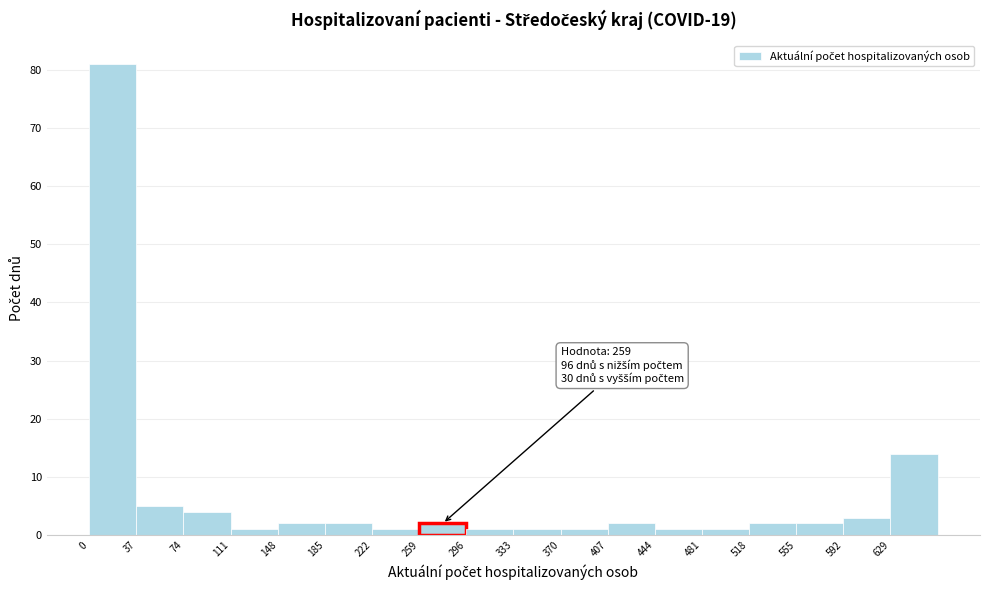

Over which range of the x-axis is the bar tallest?

0 to 37